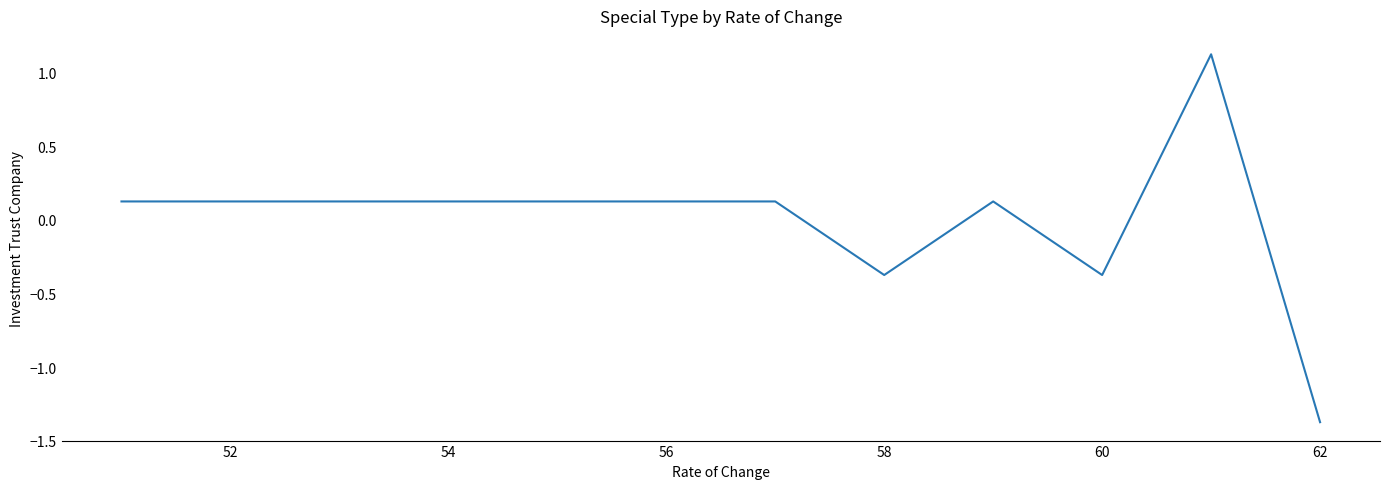

What is the difference between the maximum and minimum values?

2.5